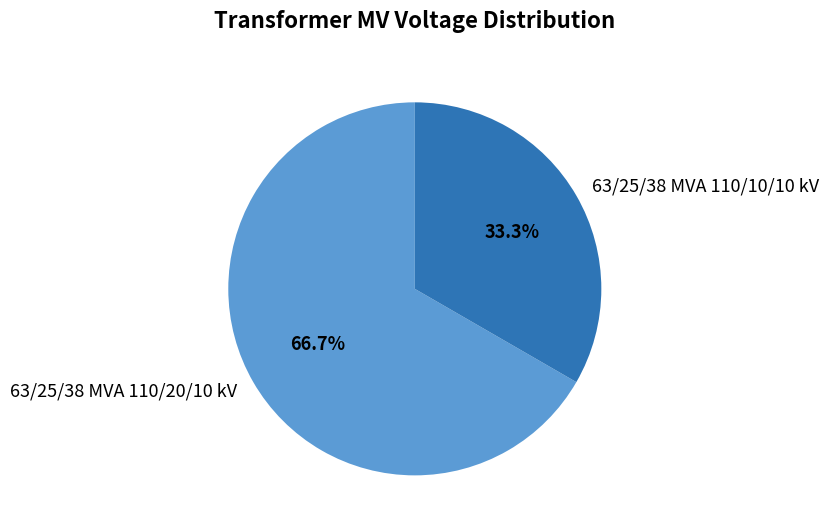

To the nearest percent, what is the combined percentage of 63/25/38 MVA 110/10/10 kV and 63/25/38 MVA 110/20/10 kV?

100%